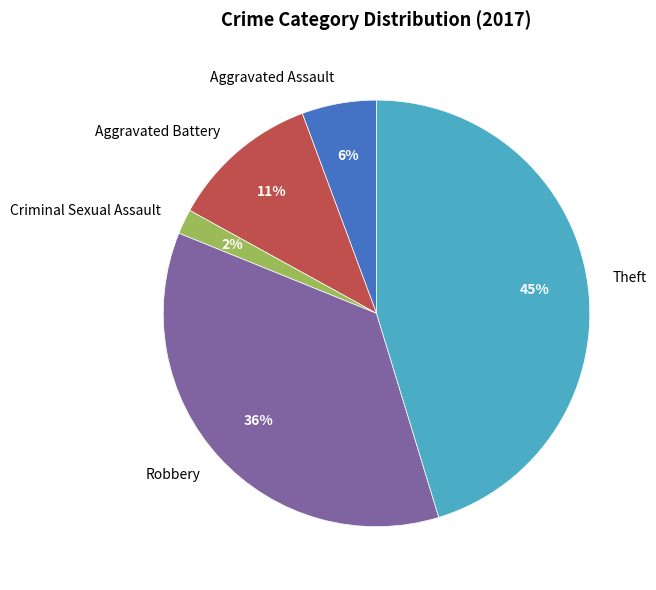

Rank the categories by value from lowest to highest.

Criminal Sexual Assault, Aggravated Assault, Aggravated Battery, Robbery, Theft